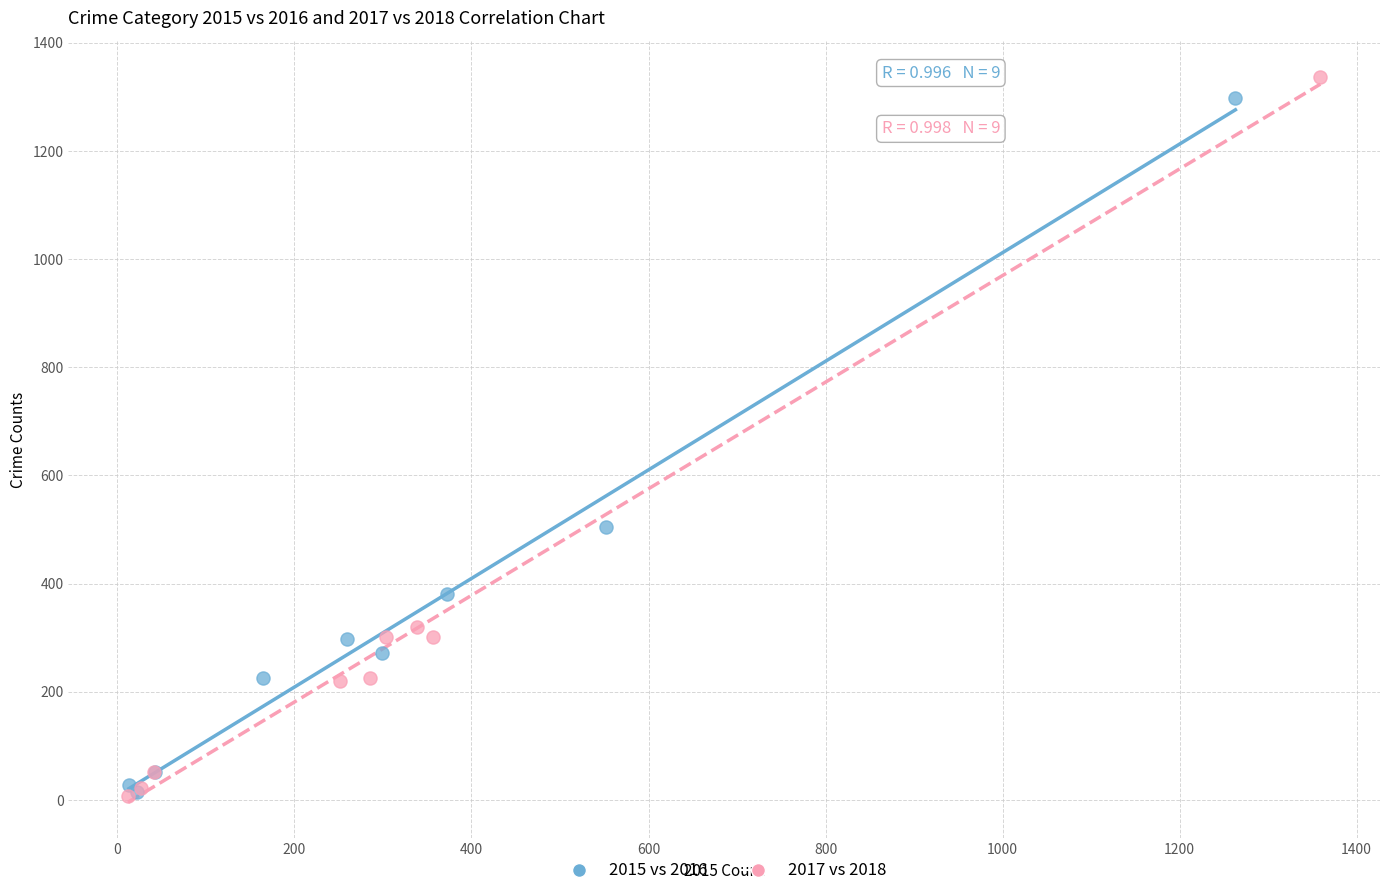

Which series has the widest spread of Y values?

2017 vs 2018